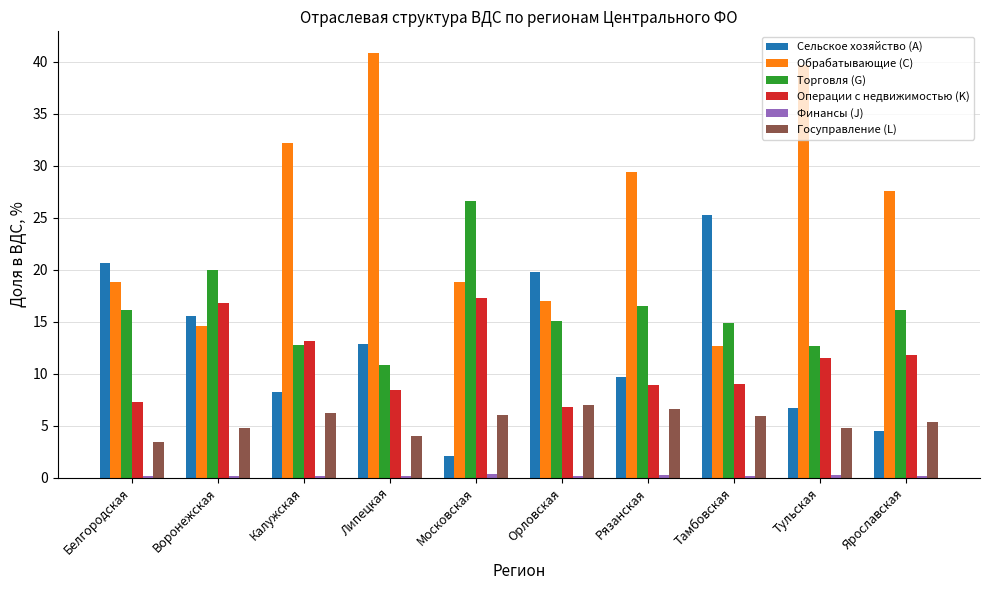

Which label corresponds to the largest value in the chart?

Липецкая